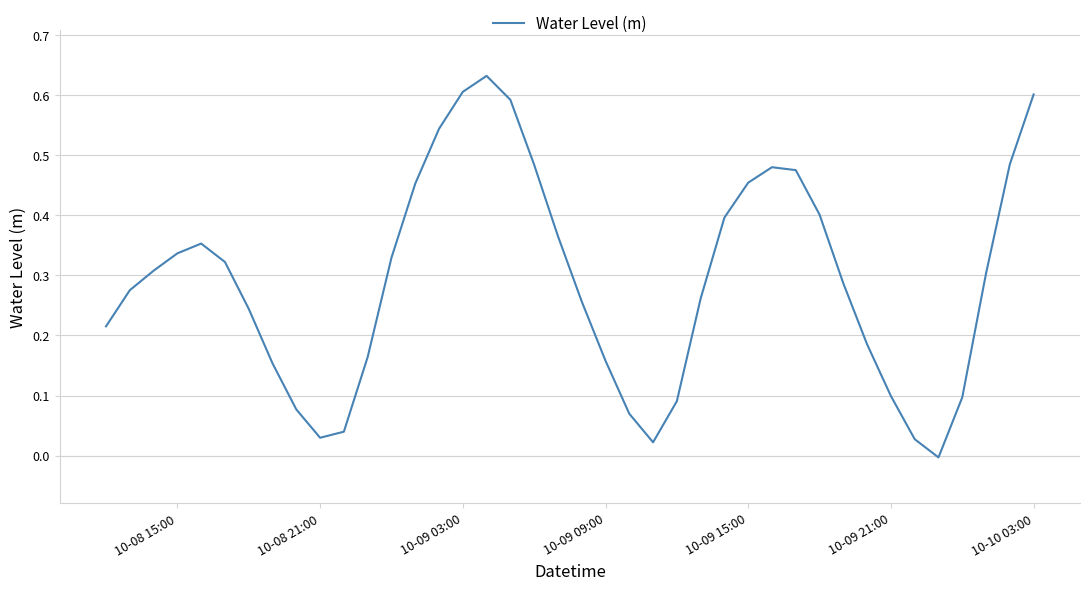

Does the chart have visible grid lines?

Yes